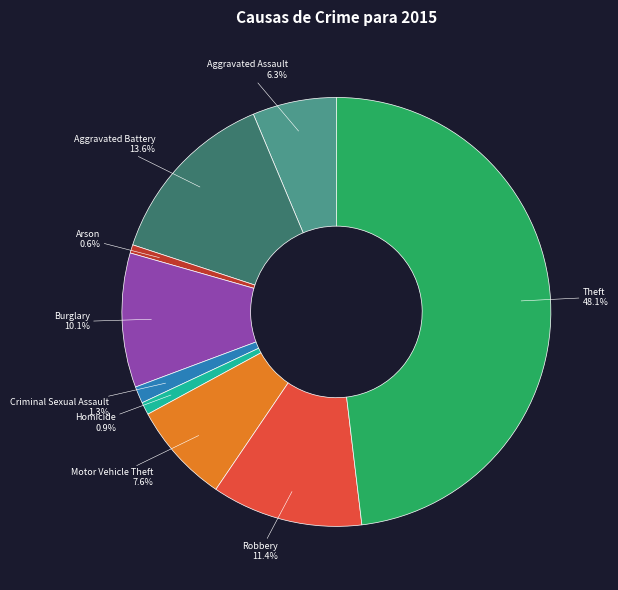

Which slice is the largest?

Theft